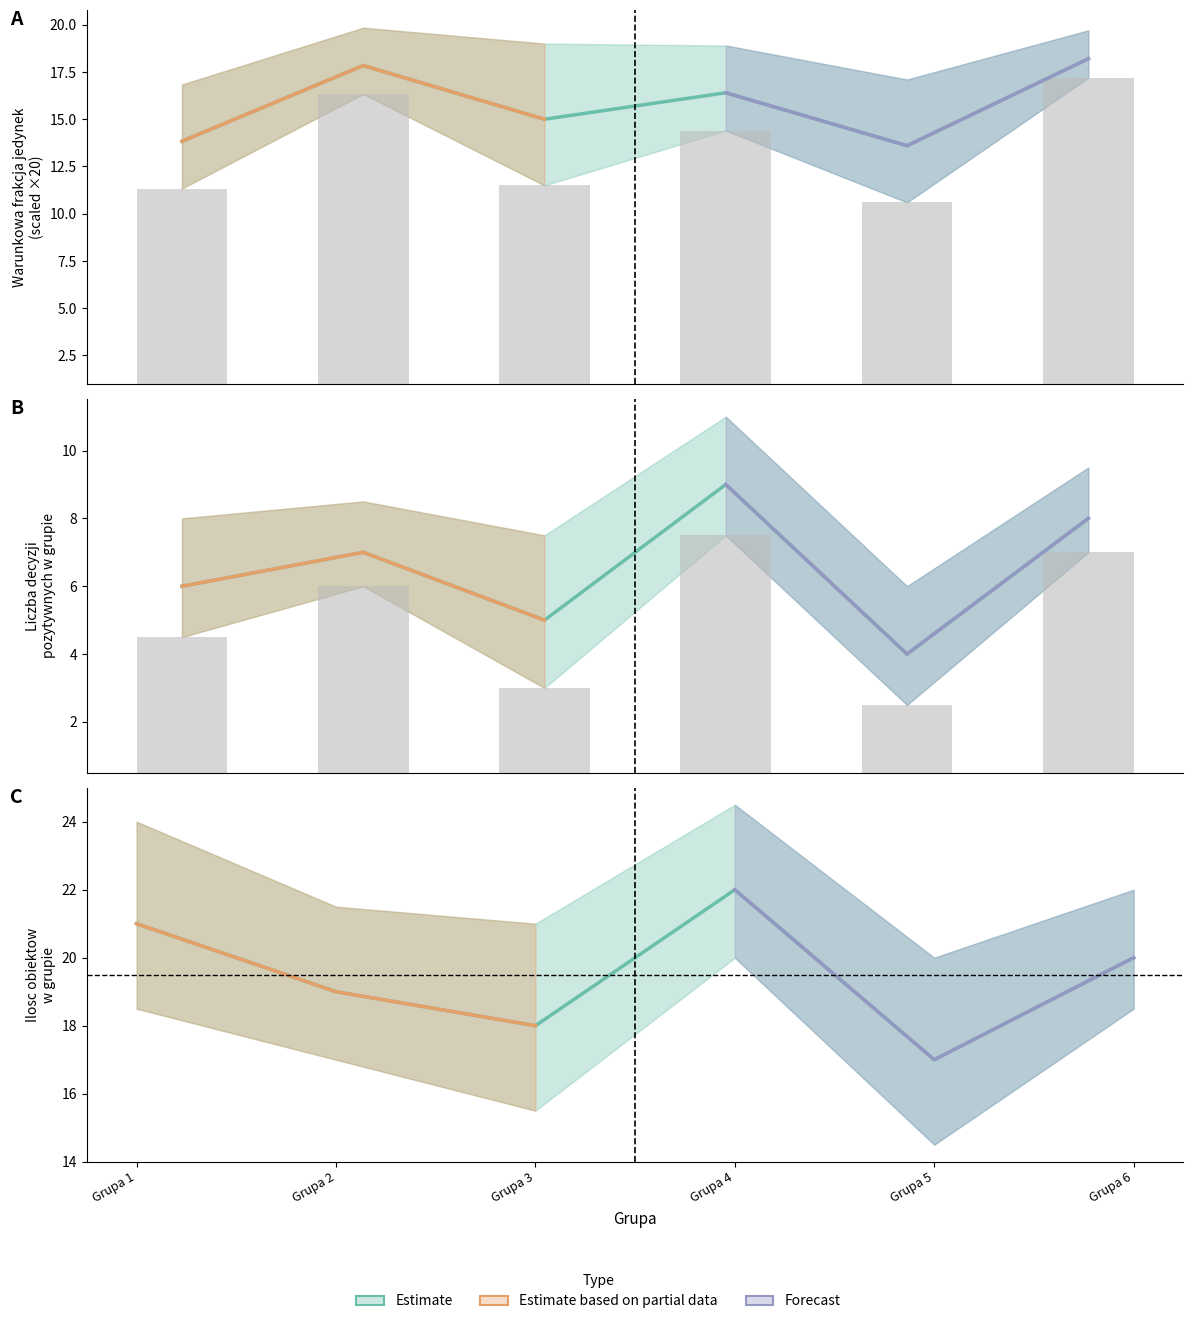

List the series in order of their overall mean, lowest first.

Liczba decyzji pozytywnych, Warunkowa frakcja jedynek, Ilosc obiektow